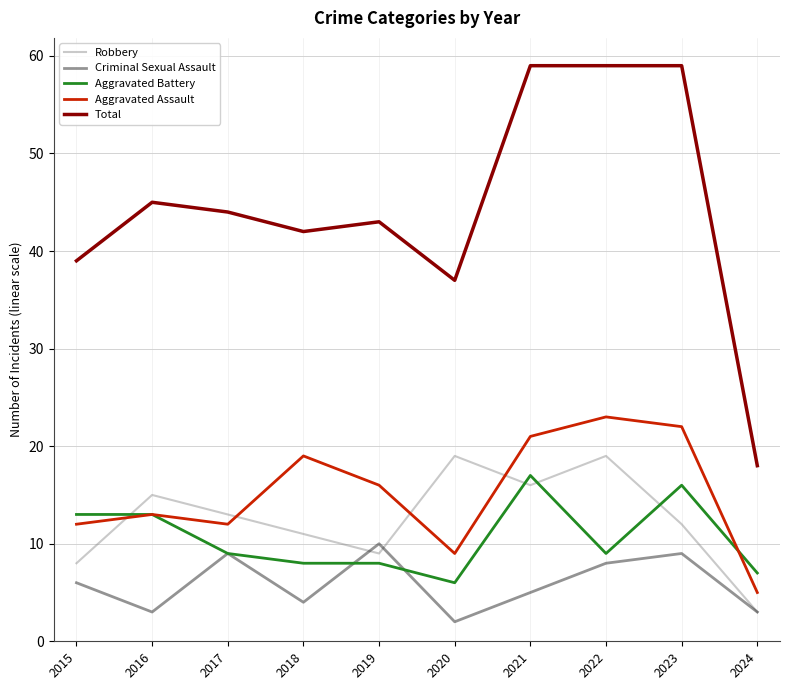

What is the sum of all Total values?

445